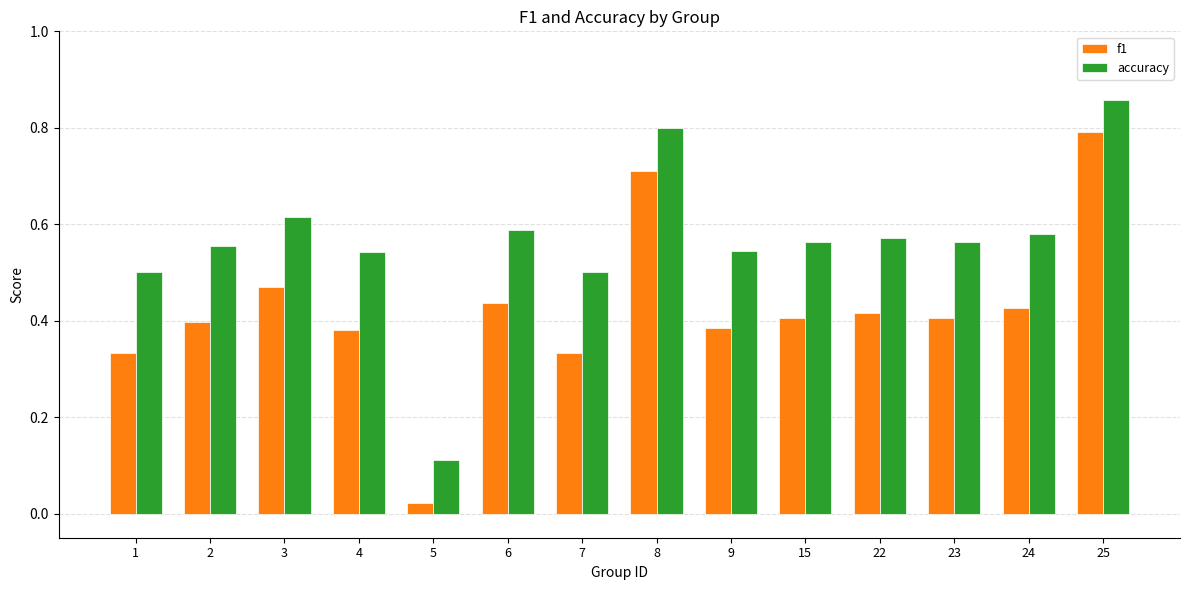

At which category is the sum across all series the highest?

25